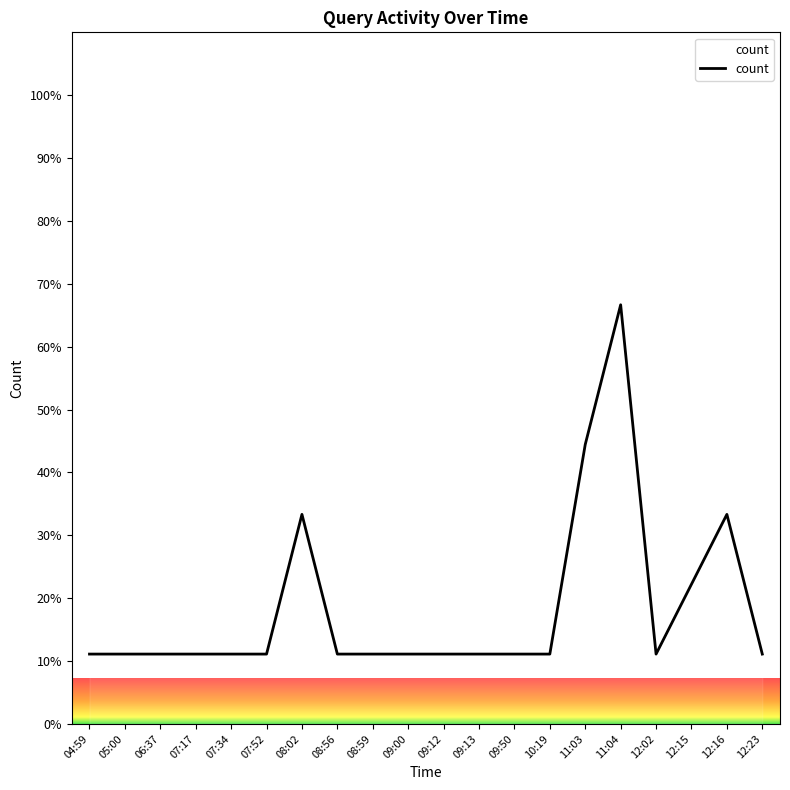

At which category does the chart reach its peak across all series?

11:04